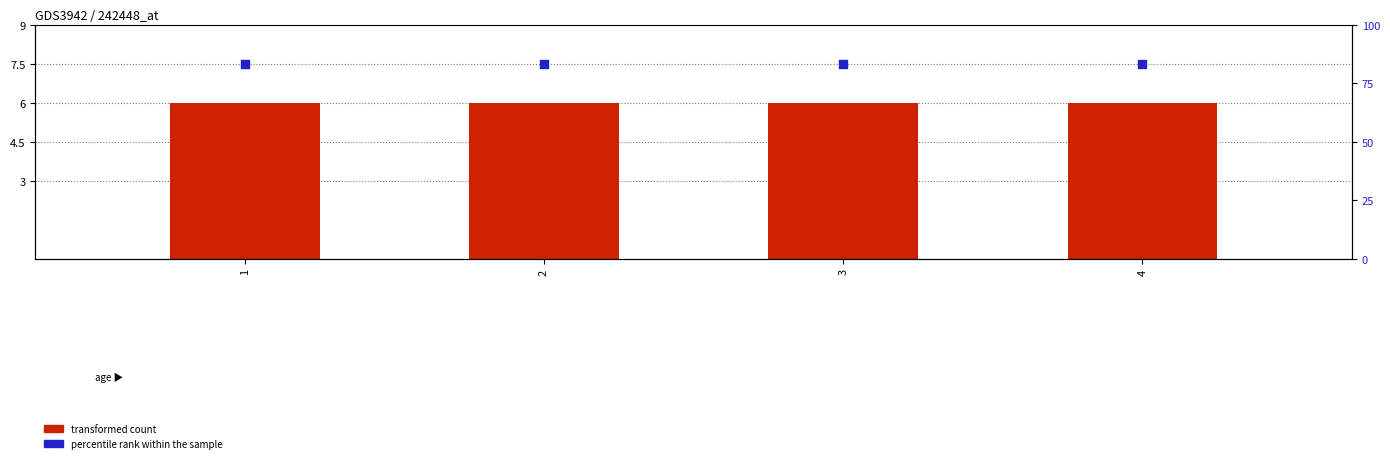

At how many categories does at least one series exceed 6?

4